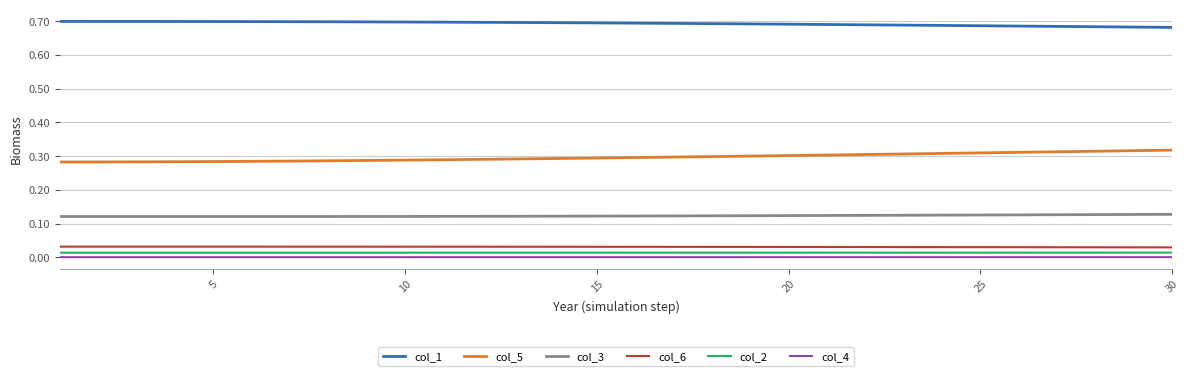

Which series has the largest total across all categories?

col_1